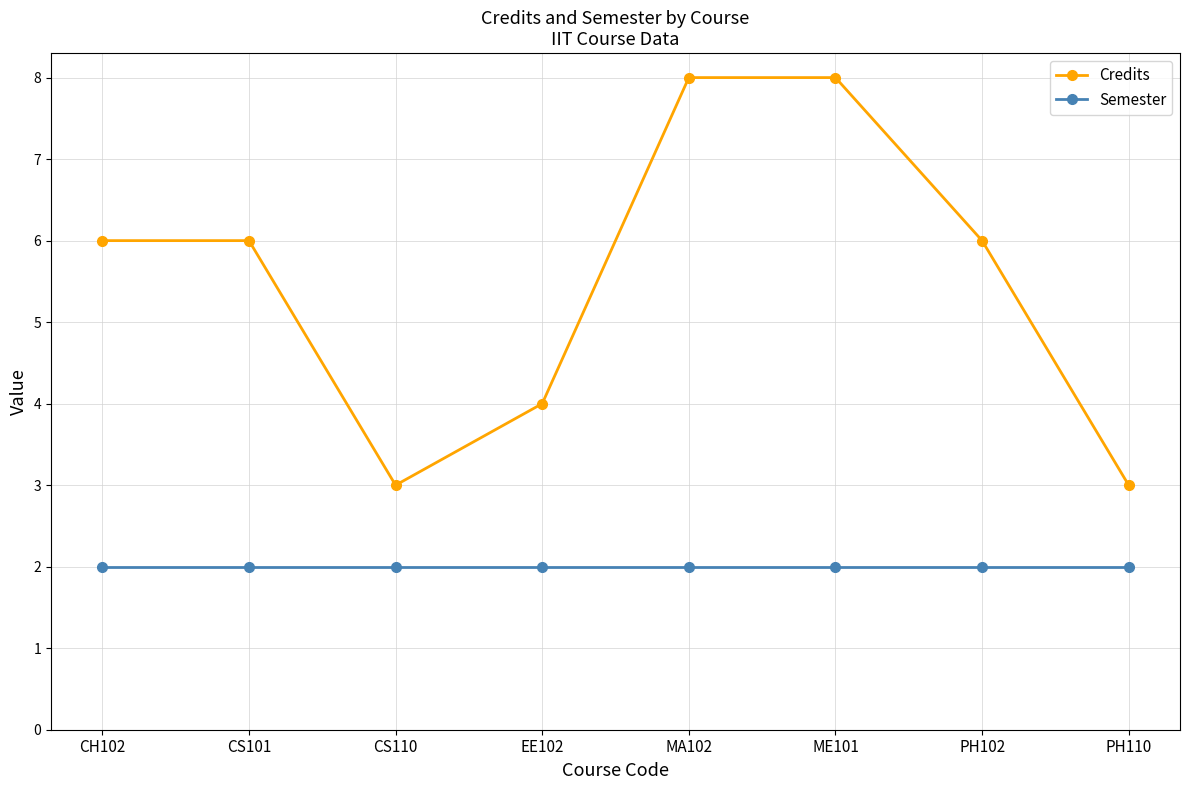

Is the value of Credits at EE102 greater than the value of Semester at ME101?

Yes